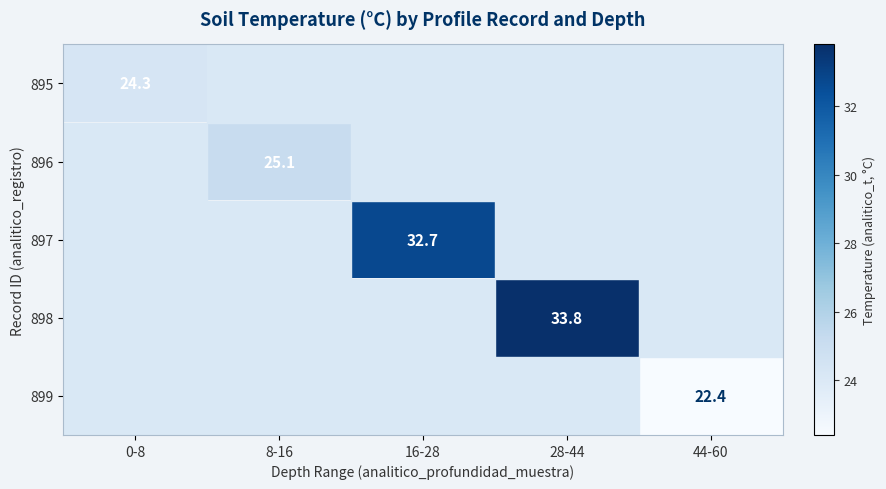

At how many categories does at least one series exceed 24?

4